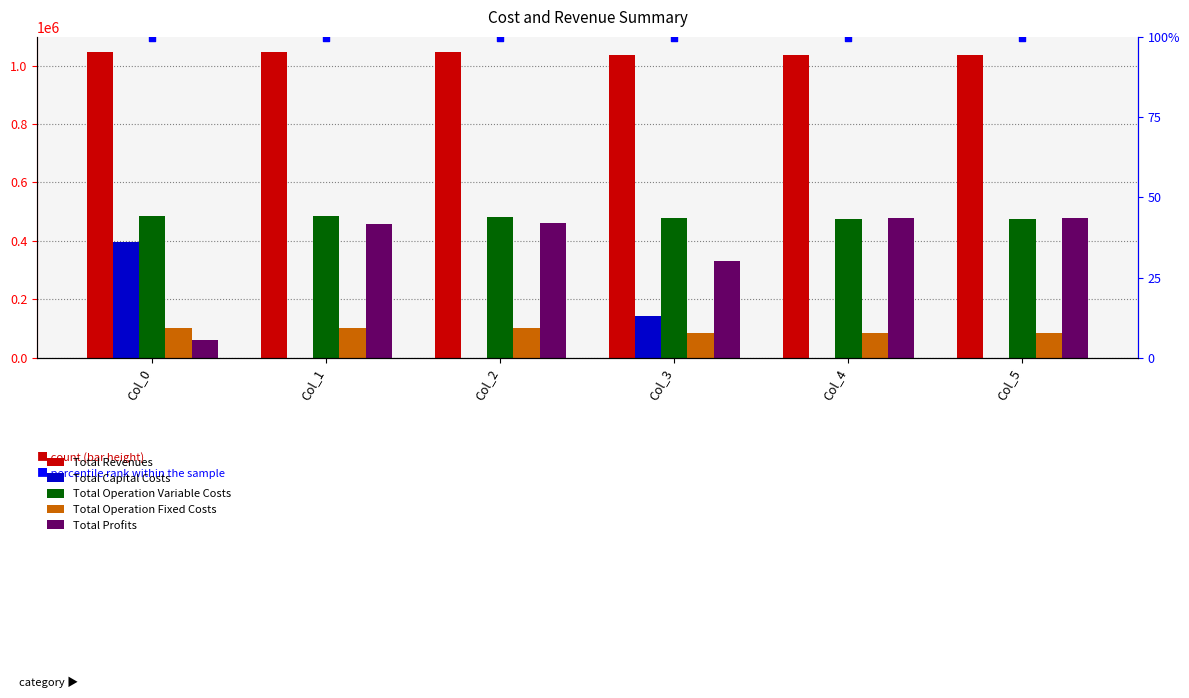

Is the value of Total Operation Variable Costs at Col_5 greater than the value of Total Capital Costs at Col_5?

Yes